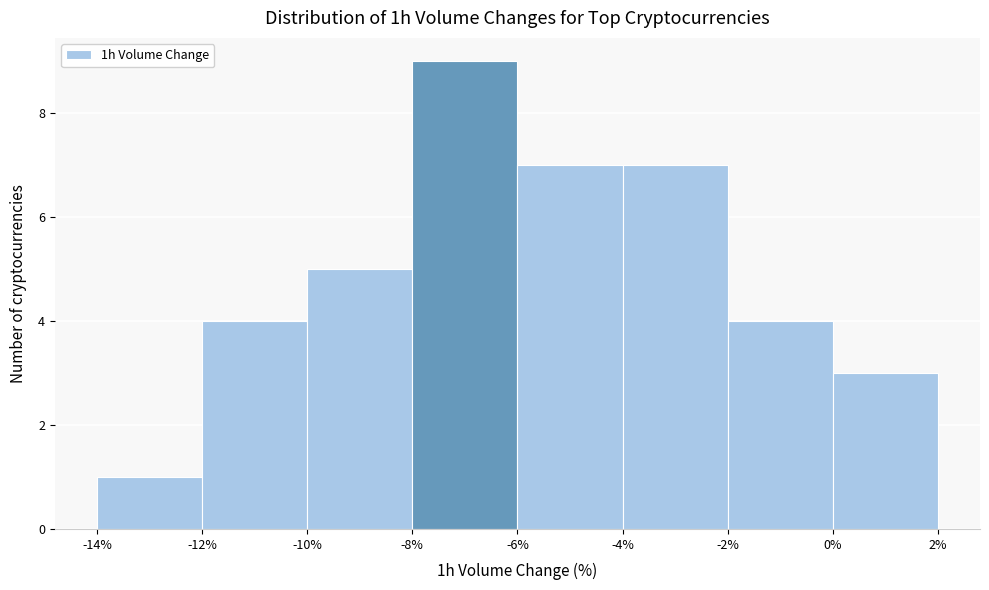

Which range on the x-axis has the tallest bar?

-8% to -6%